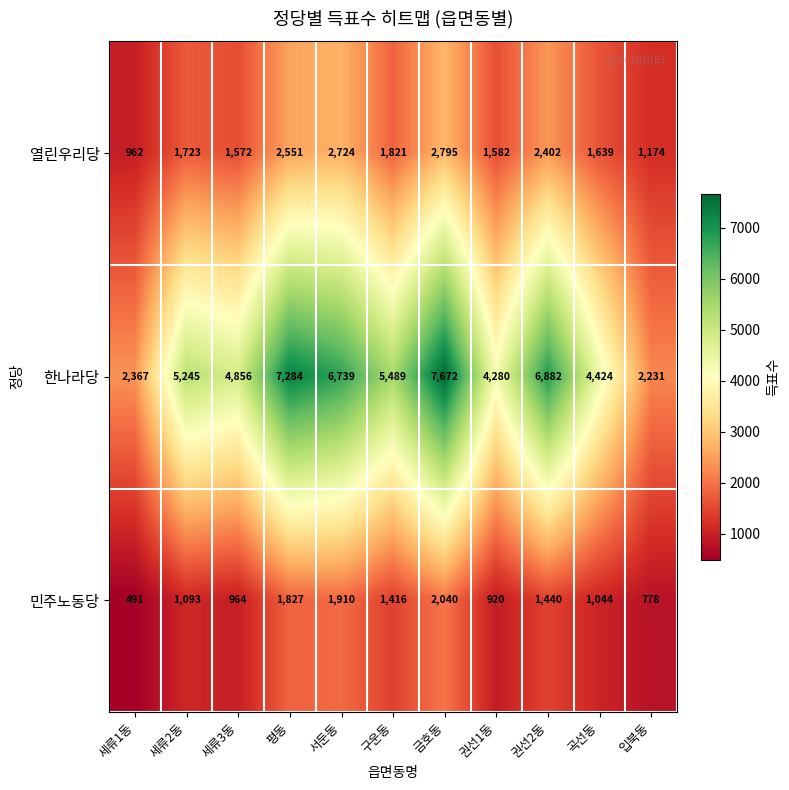

Which series changed the most between 세류3동 and 곡선동?

한나라당